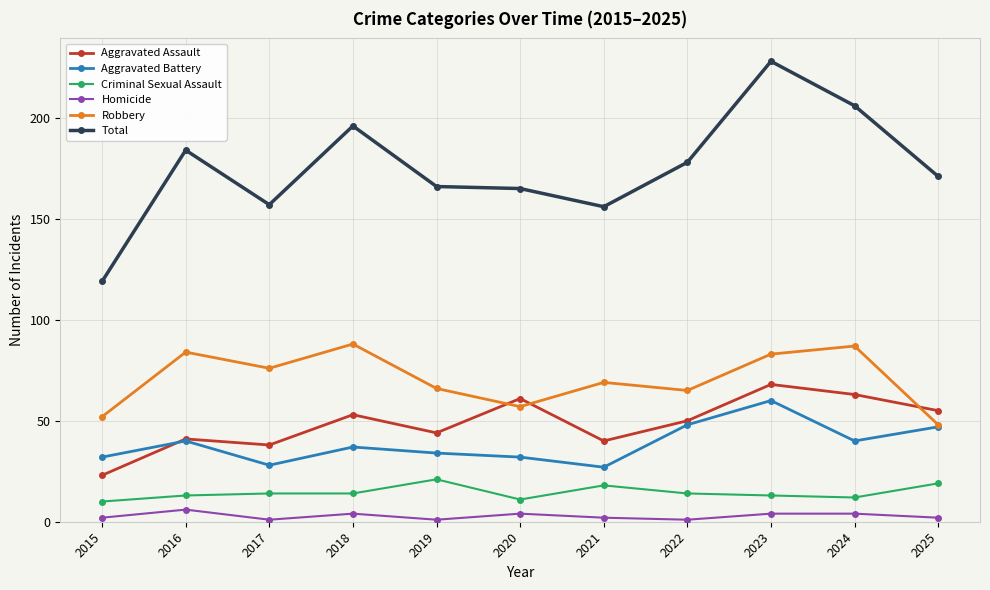

Rank the series at 2017 from highest to lowest value.

Total, Robbery, Aggravated Assault, Aggravated Battery, Criminal Sexual Assault, Homicide